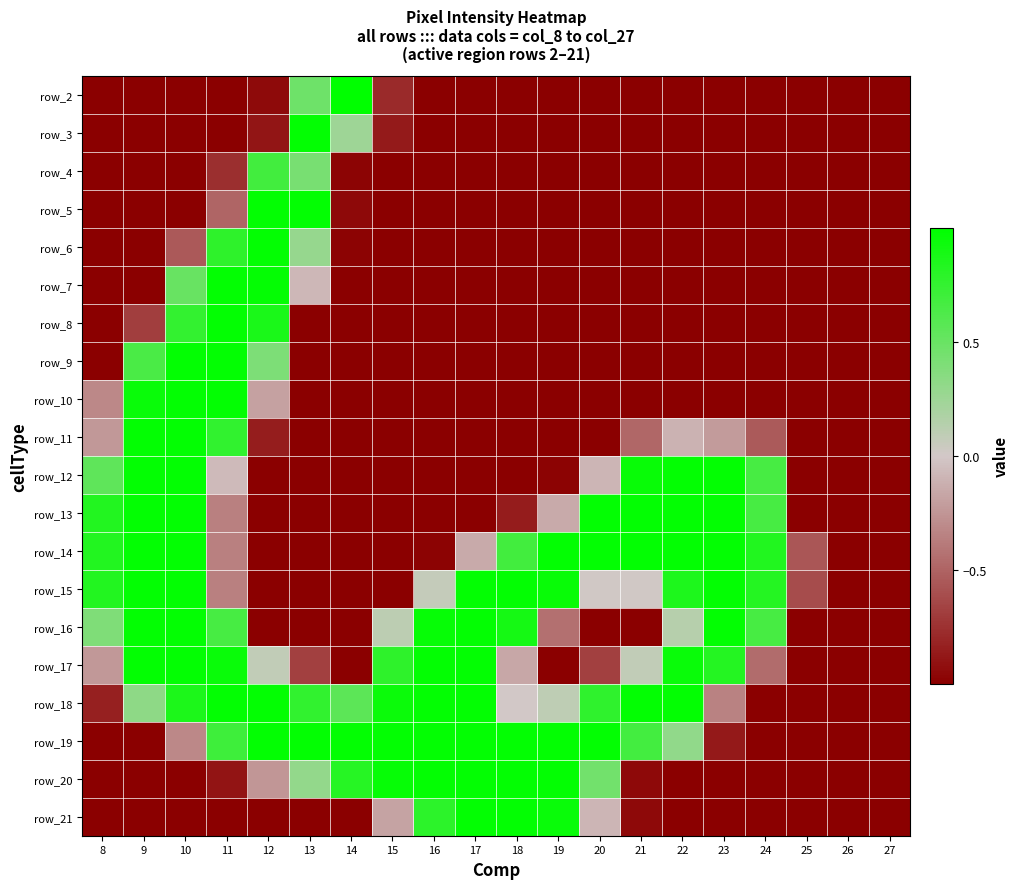

At how many categories does at least one series exceed 0?

17